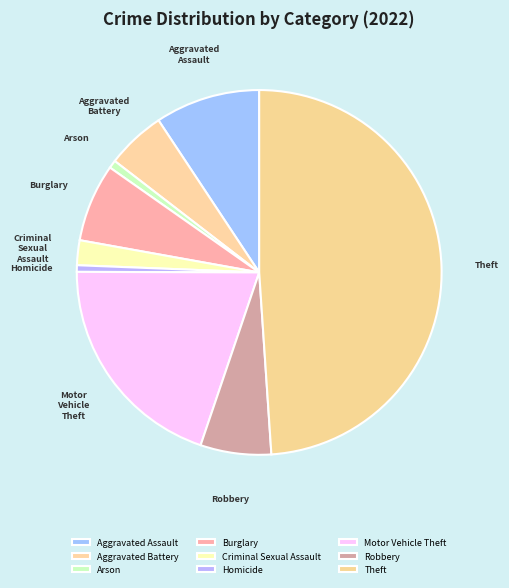

Which slice is the largest?

Theft